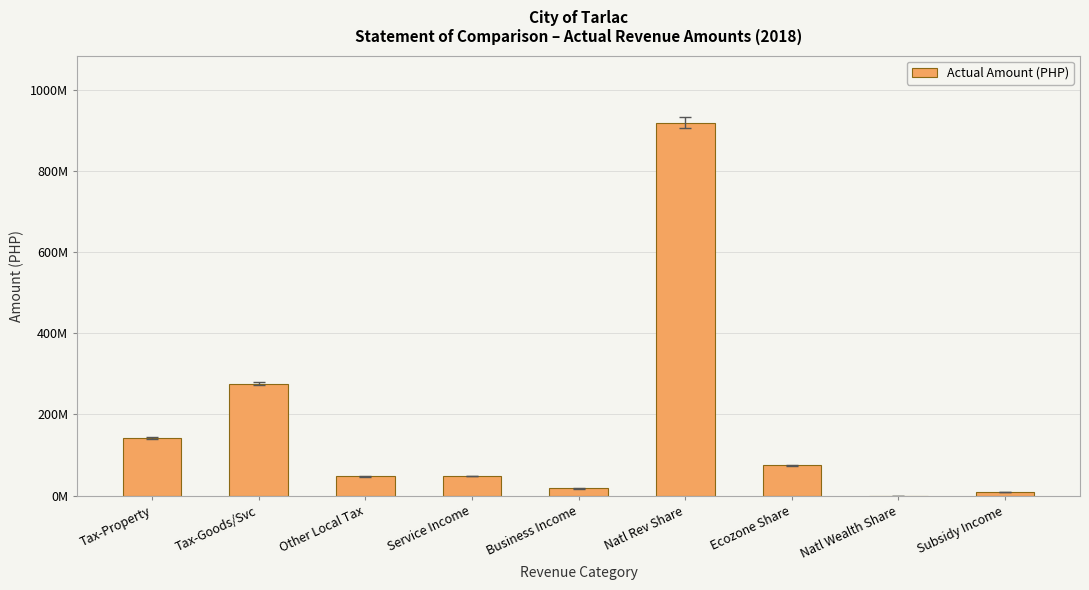

What is the average value?

170349376.3